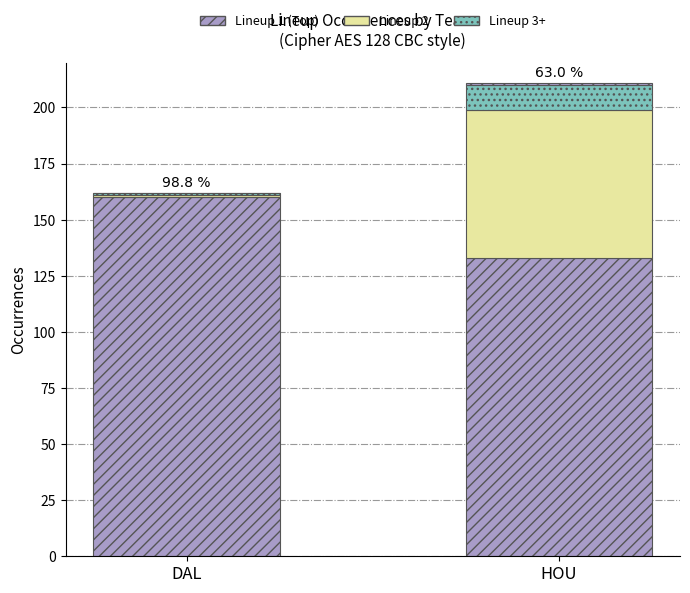

How many distinct data groups are displayed?

4